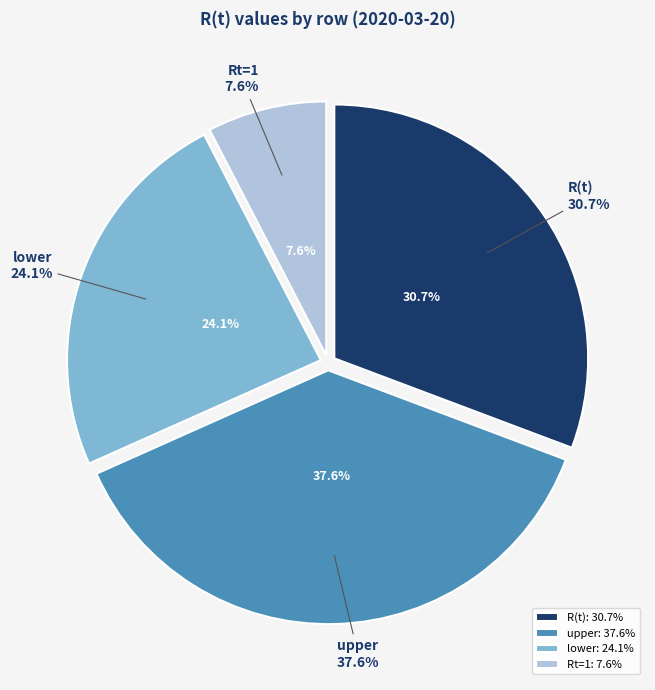

How many slices are in this pie chart?

4